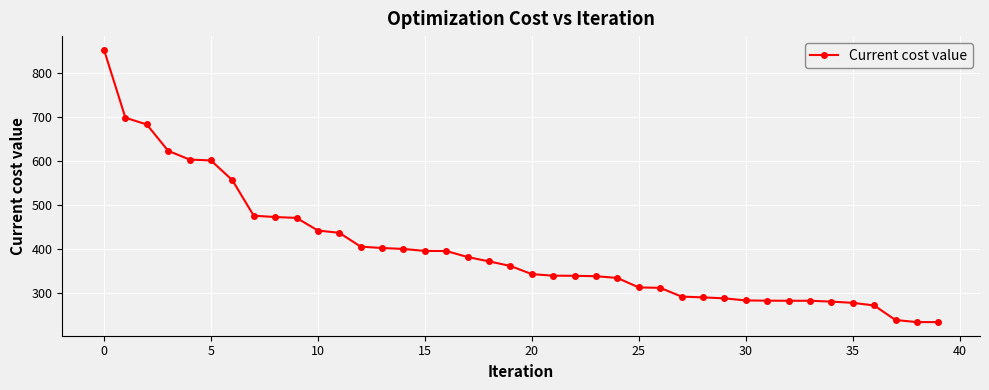

What is the greatest value displayed?

854.0